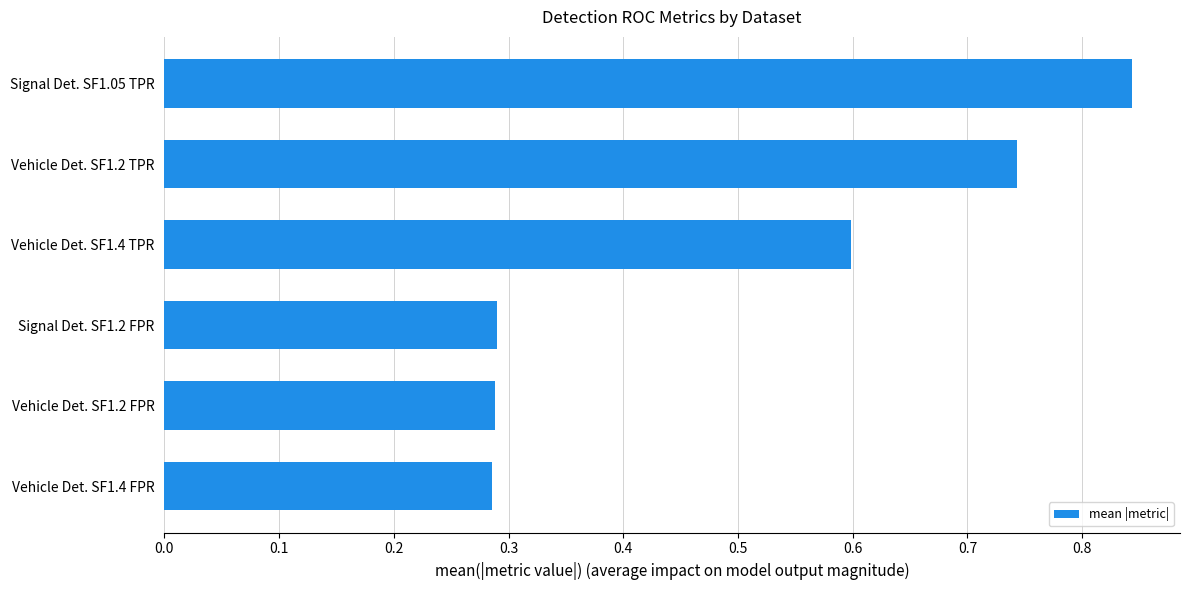

Which label corresponds to the largest value in the chart?

Signal Det. SF1.05 TPR